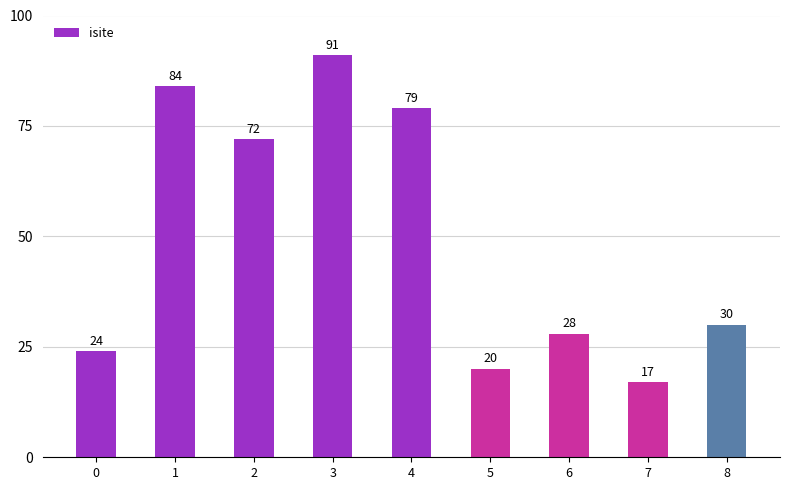

True or false: the data shows 44 at 2.

False